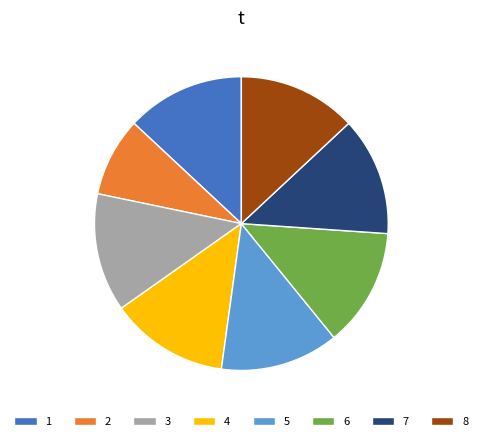

Count the number of slices in the pie.

8